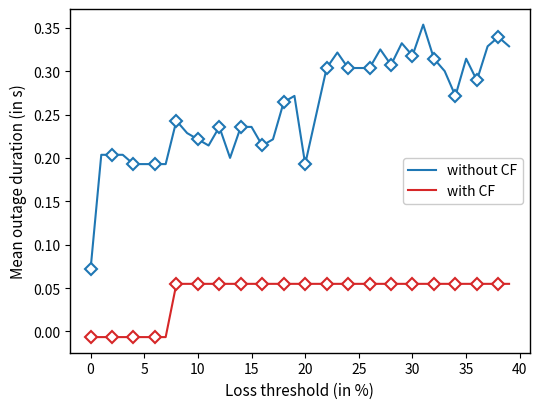

True or false: without CF and with CF cross at least once.

False